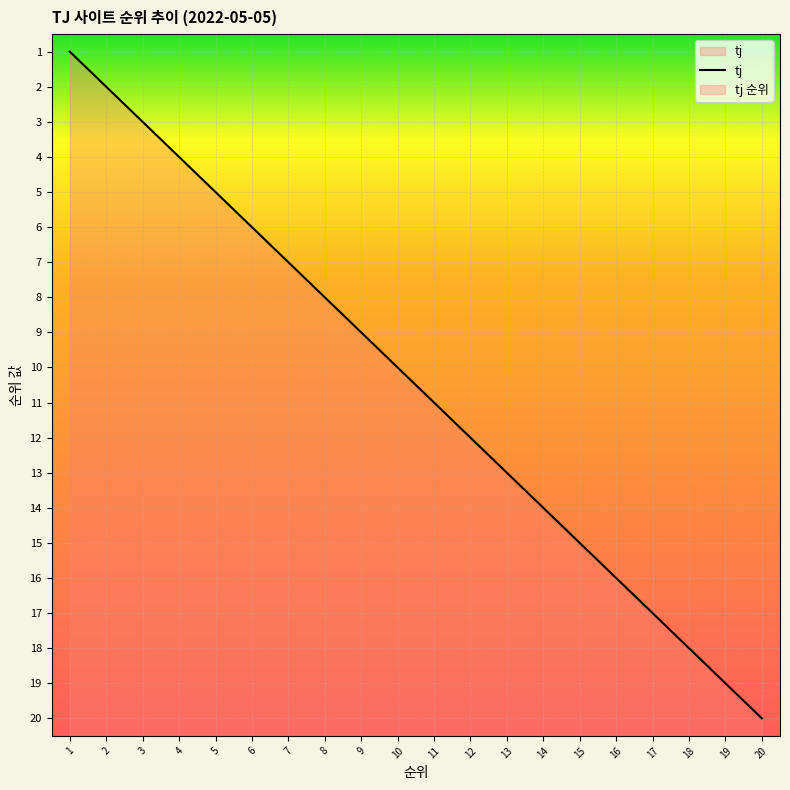

Rank the categories by value from lowest to highest.

1, 2, 3, 4, 5, 6, 7, 8, 9, 10, 11, 12, 13, 14, 15, 16, 17, 18, 19, 20